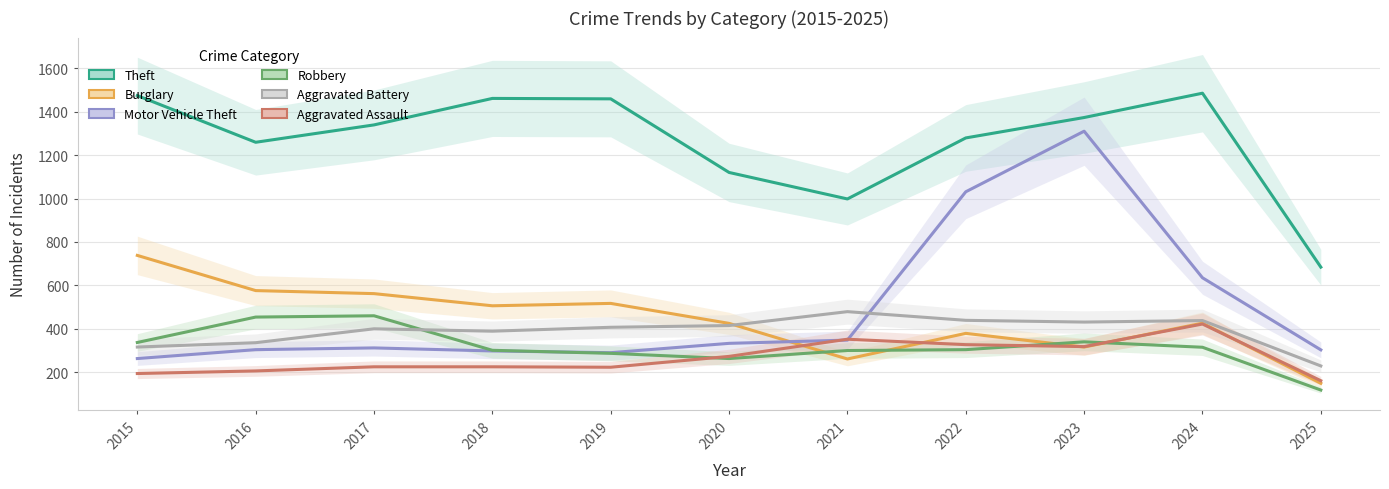

Reading left to right, extract all data points from this chart.

Theft: 2015=1474	2016=1259	2017=1339	2018=1461	2019=1459	2020=1120	2021=998	2022=1279	2023=1373	2024=1485	2025=684
Burglary: 2015=738	2016=576	2017=562	2018=506	2019=517	2020=425	2021=261	2022=379	2023=316	2024=426	2025=149
Motor Vehicle Theft: 2015=263	2016=304	2017=312	2018=298	2019=290	2020=333	2021=348	2022=1031	2023=1310	2024=635	2025=303
Robbery: 2015=337	2016=454	2017=460	2018=301	2019=287	2020=263	2021=300	2022=304	2023=340	2024=315	2025=118
Aggravated Battery: 2015=316	2016=336	2017=400	2018=389	2019=407	2020=415	2021=479	2022=439	2023=431	2024=438	2025=229
Aggravated Assault: 2015=194	2016=206	2017=225	2018=225	2019=223	2020=273	2021=352	2022=327	2023=318	2024=422	2025=161